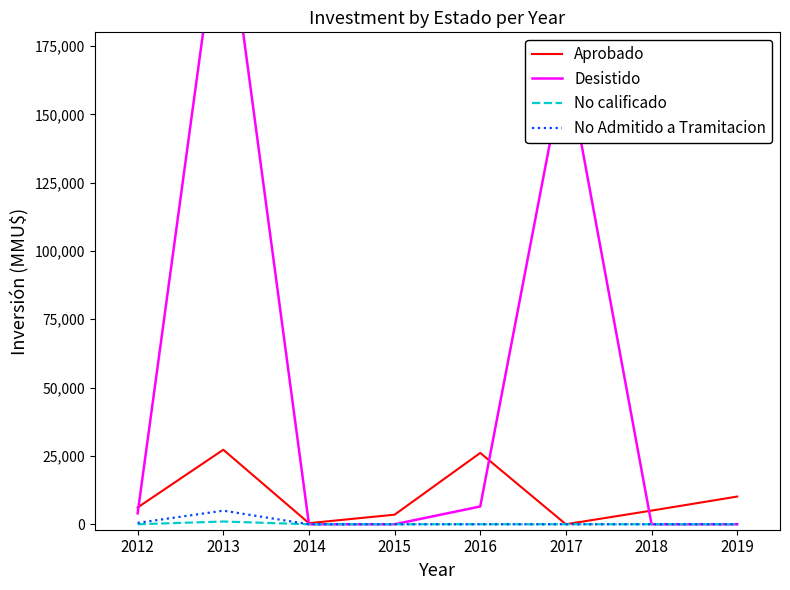

Where do Desistido and Aprobado first cross each other?

2012 and 2013